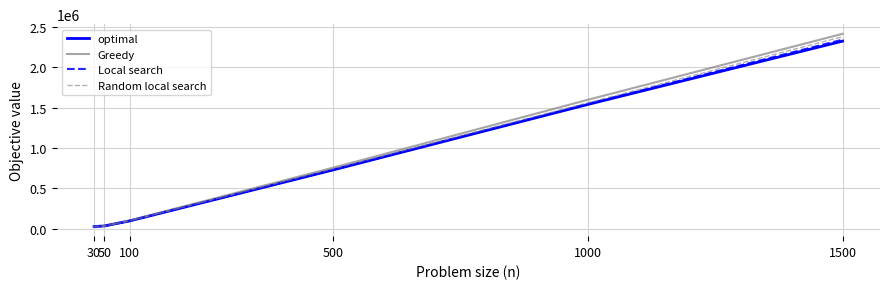

At which category is the sum across all series the highest?

1500